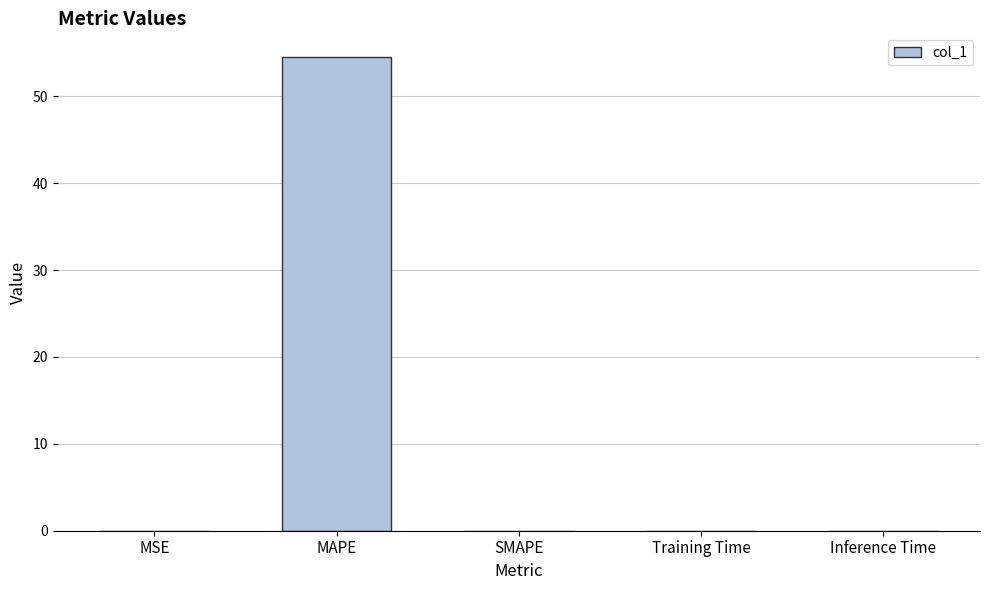

What is the sum of all values?

54.5